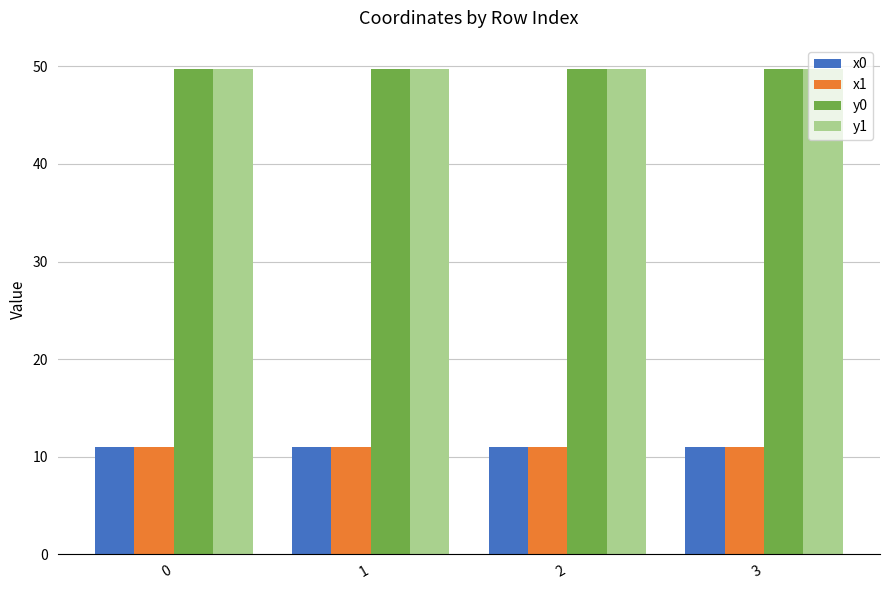

How many series are shown in this chart?

4